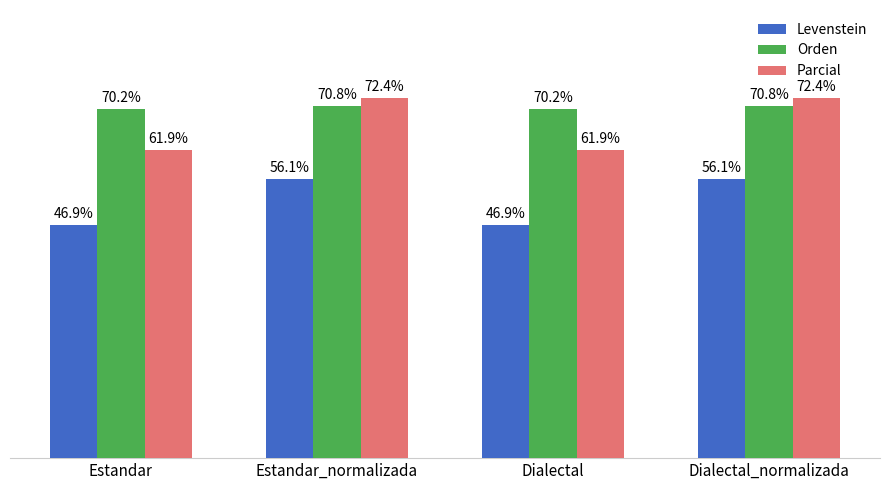

Where does the Parcial series first go above 72?

Estandar_normalizada